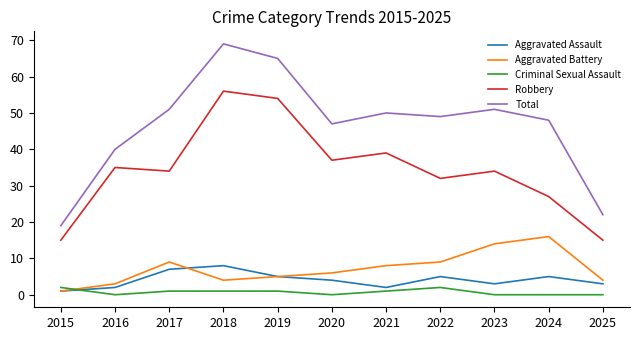

Reading left to right, what are all the values shown in this chart?

Aggravated Assault: 1	2	7	8	5	4	2	5	3	5	3
Aggravated Battery: 1	3	9	4	5	6	8	9	14	16	4
Criminal Sexual Assault: 2	0	1	1	1	0	1	2	0	0	0
Robbery: 15	35	34	56	54	37	39	32	34	27	15
Total: 19	40	51	69	65	47	50	49	51	48	22